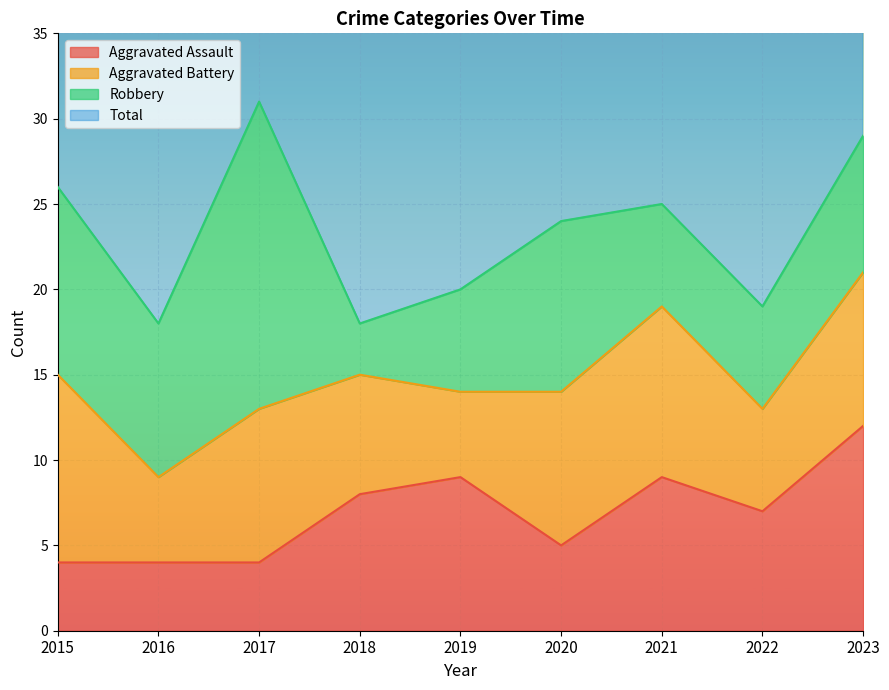

What is the highest value of the Aggravated Assault series?

12